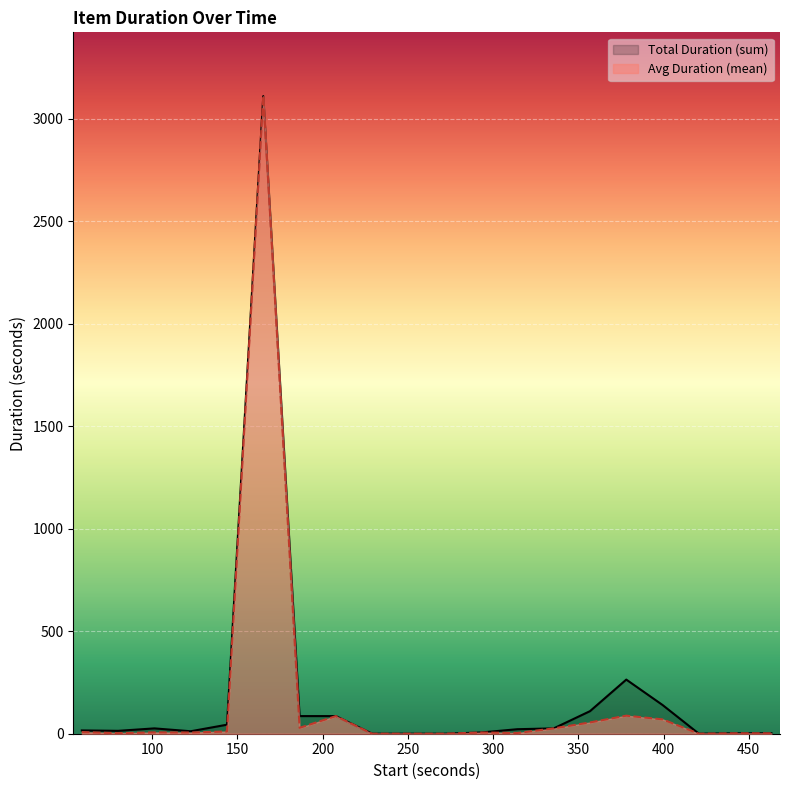

What is the sum of the start_s values at 12 and 22?

336